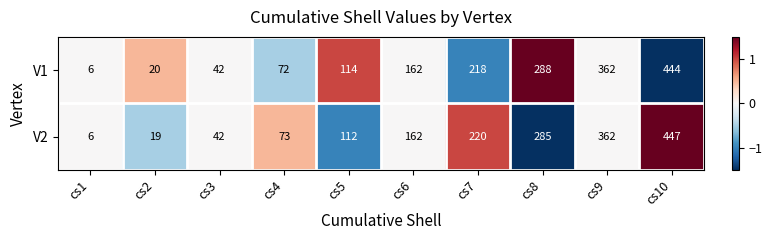

The V2 series shows 747 at cs10. True or false?

False